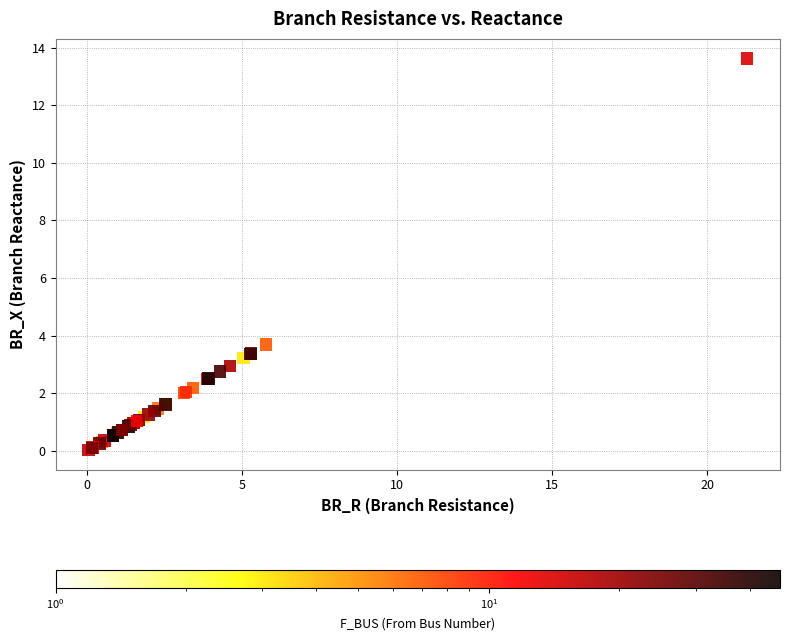

What Y value in the scatter plot is closest to 6?

3.7